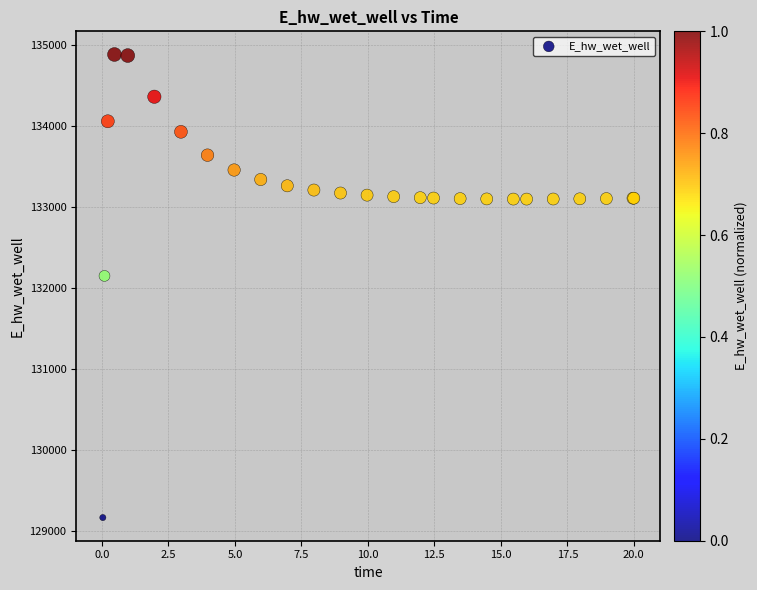

What Y value in the scatter plot is closest to 132021?

132146.1